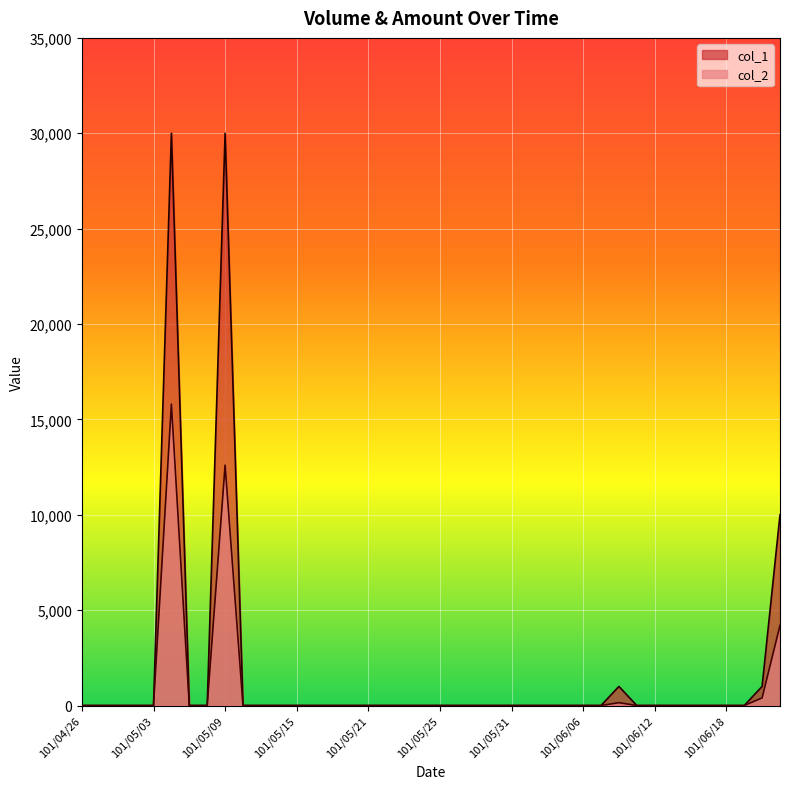

Which series changed the most between 101/05/10 and 101/05/21?

col_1